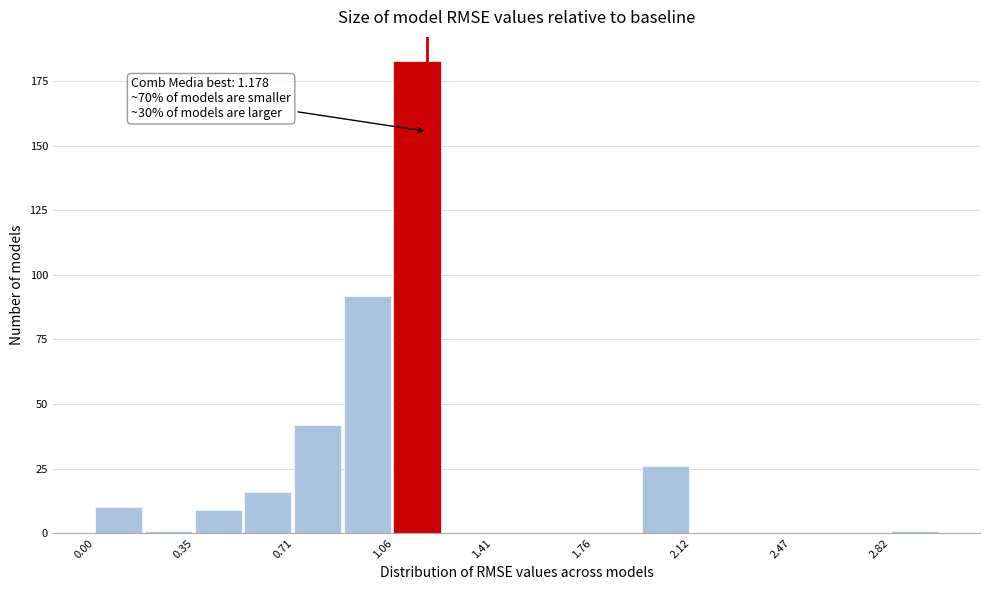

Around what value on the x-axis is the tallest bar? Give the approximate position of its centre, as read against the axis.

1.15